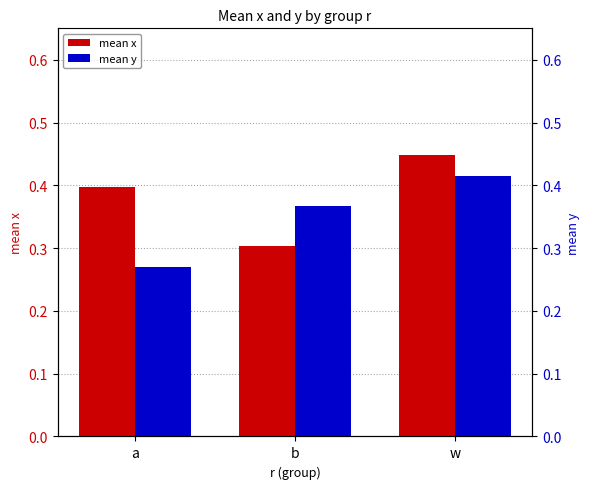

Reading left to right, extract all data points from this chart.

mean x: a=0.4	b=0.3	w=0.4
mean y: a=0.3	b=0.4	w=0.4